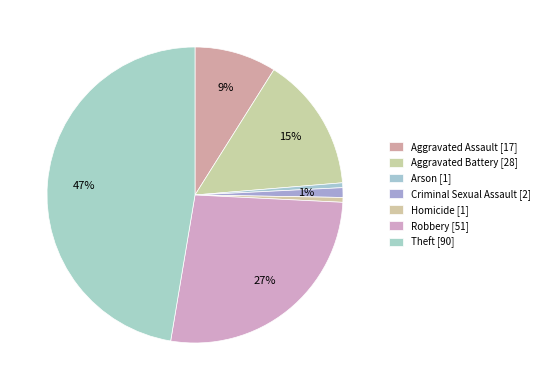

To the nearest percent, what is the difference between the largest and smallest slice percentages?

47%